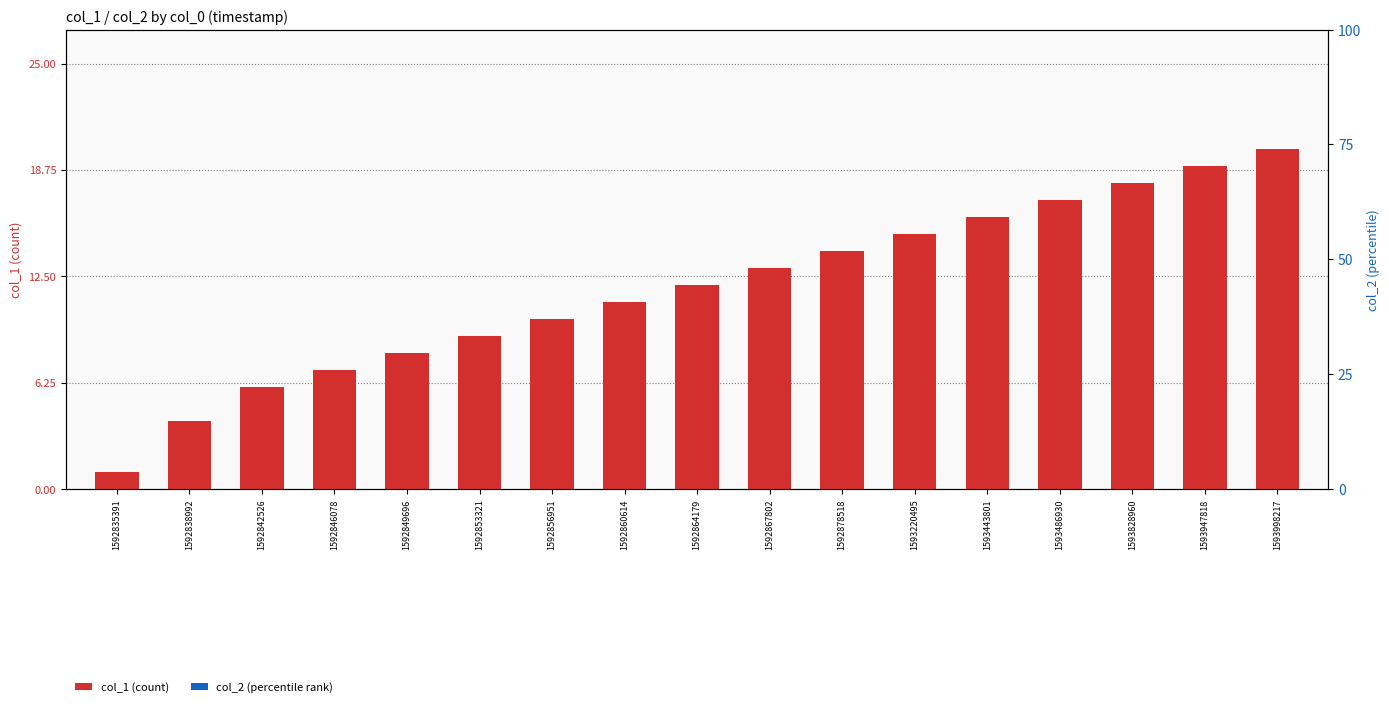

Which series has the largest total across all categories?

col_1 (count)